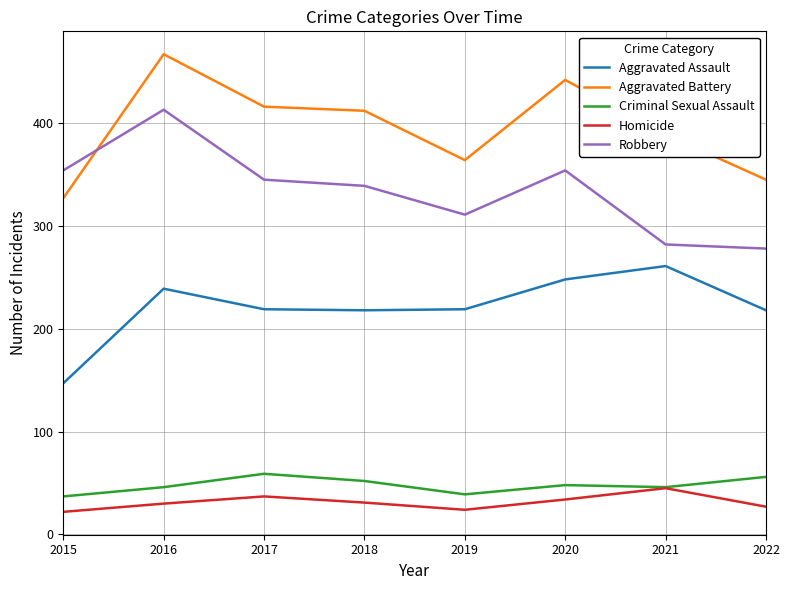

The value of Aggravated Battery at 2022 is 589. True or false?

False